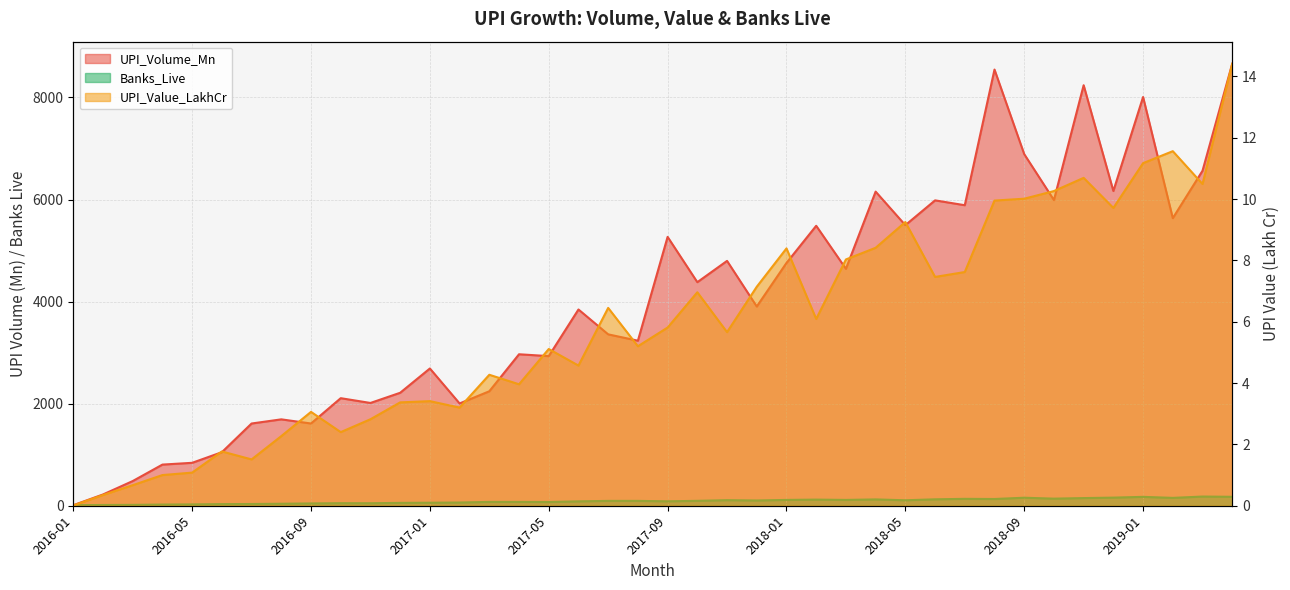

Does the chart have visible grid lines?

Yes